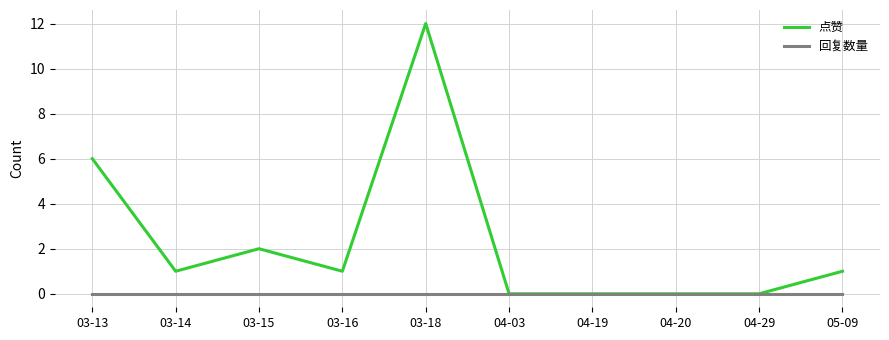

Count the number of data series in this chart.

2